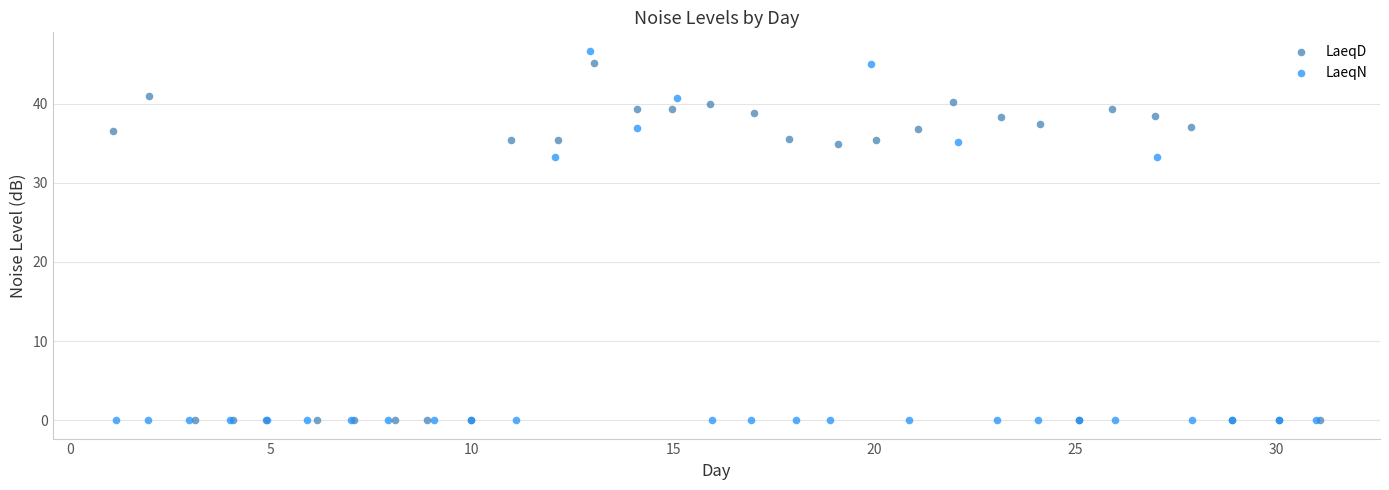

Which series contains the highest Y value?

LaeqN